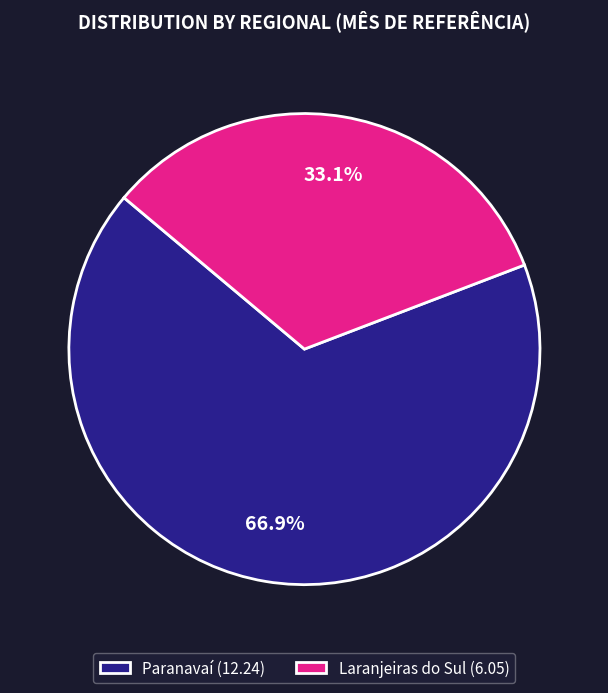

What percentage is the Paranavaí slice, to the nearest percent?

67%